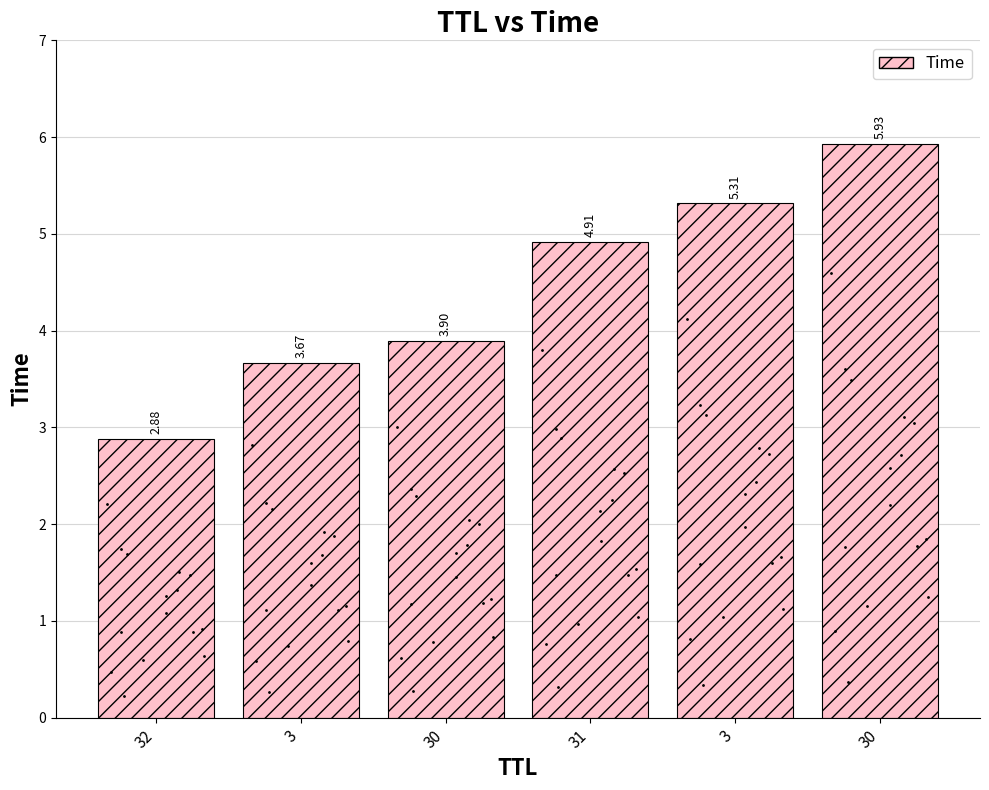

Reading left to right, transcribe all the data shown in this chart.

2.9	3.7	3.9	4.9	5.3	5.9